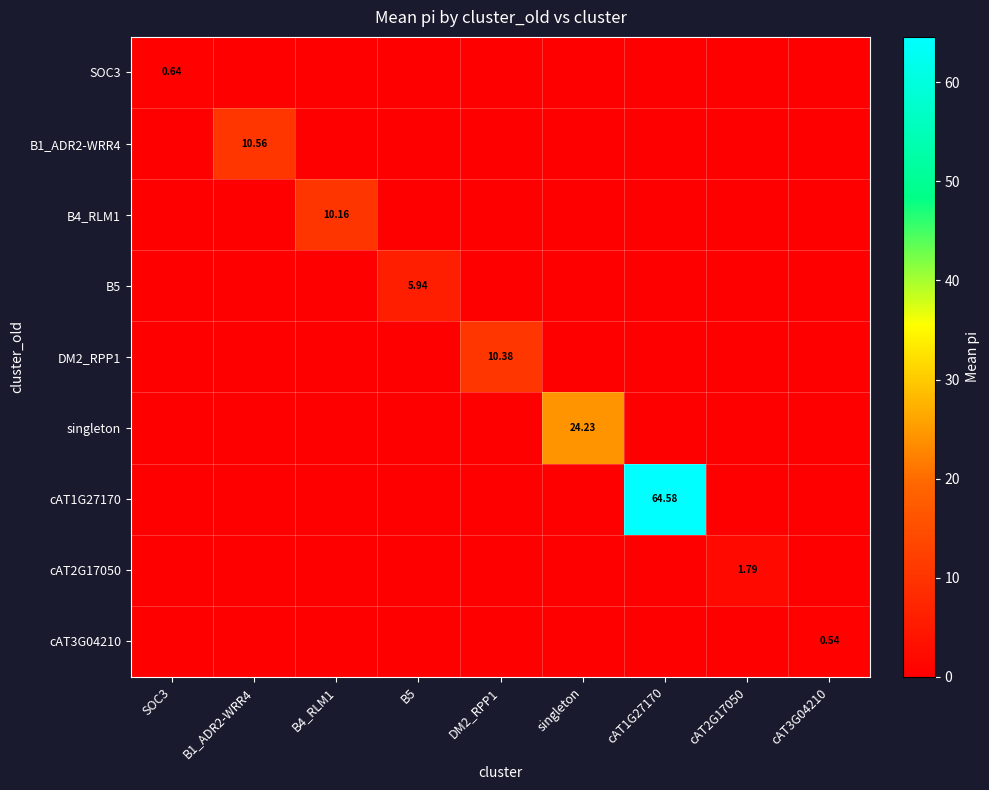

How many cAT2G17050 values are between 0 and 1?

8